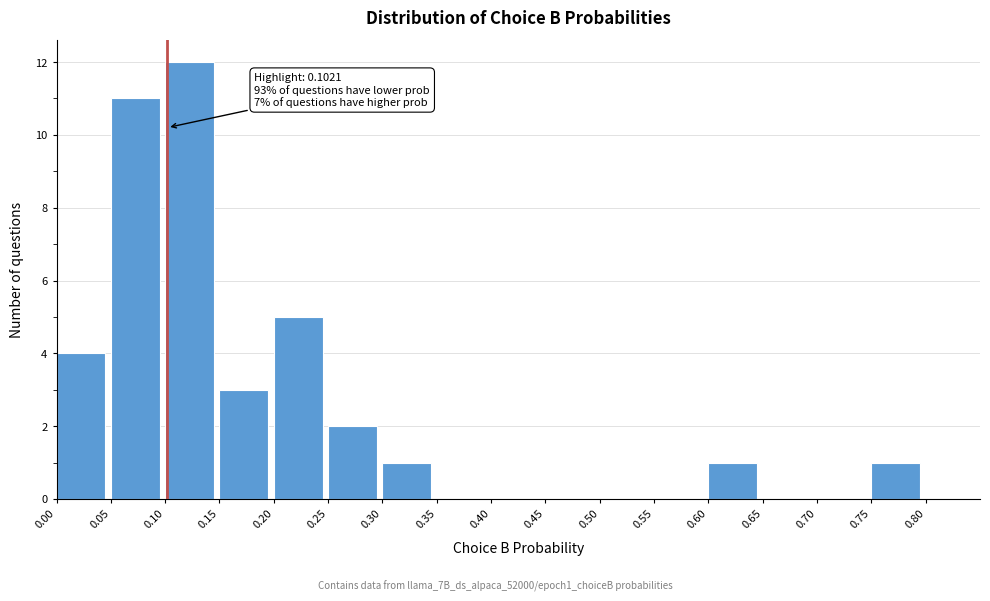

Over which range of the x-axis is the bar tallest?

0.10 to 0.15